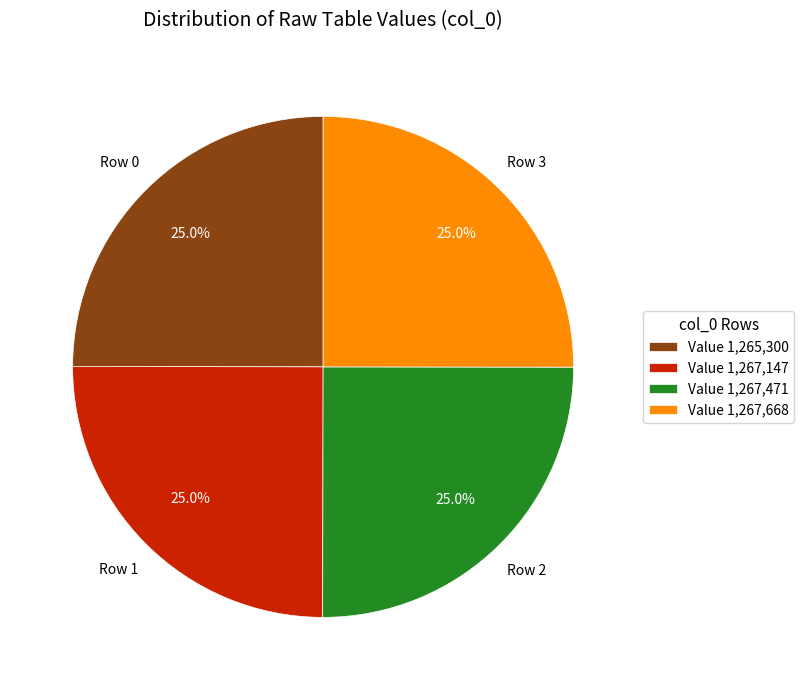

What is the ratio of the value at Value 1,265,300 to the value at Value 1,267,668?

1.0